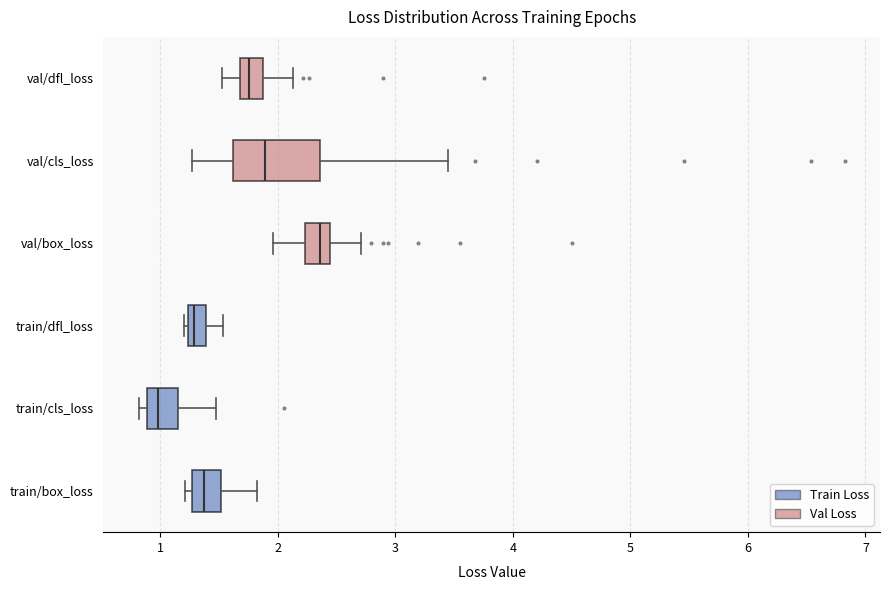

Reading bottom to top, read every box against the x-axis: the position of its median line, the range the box covers, and the ends of its whiskers. The values are not printed on the chart, so give them approximately, as read against the axis.

train/box_loss: median 1.4, box 1.3 to 1.5, whiskers 1.2 to 1.8
train/cls_loss: median 1.0, box 0.9 to 1.2, whiskers 0.8 to 1.5
train/dfl_loss: median 1.3, box 1.2 to 1.4, whiskers 1.2 (just left of the box's left edge) to 1.5
val/box_loss: median 2.4 (inside the box), box 2.2 to 2.4, whiskers 2.0 to 2.7
val/cls_loss: median 1.9, box 1.6 to 2.4, whiskers 1.3 to 3.4
val/dfl_loss: median 1.8, box 1.7 to 1.9, whiskers 1.5 to 2.1